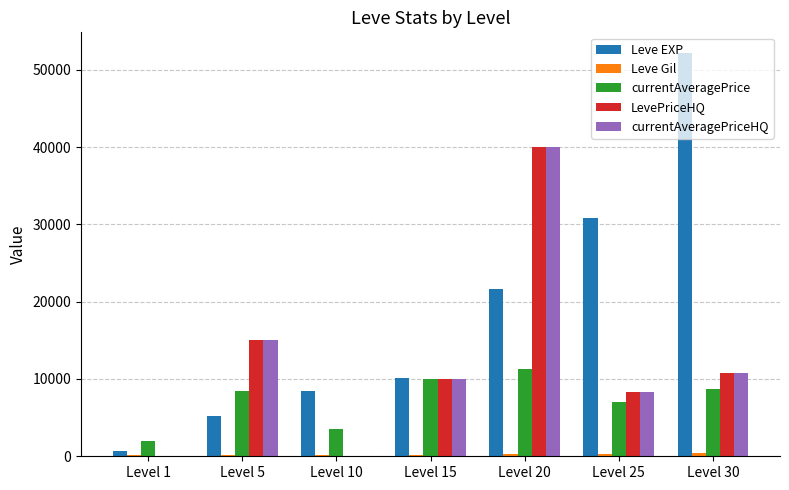

Where is LevePriceHQ nearest to the value 19999?

Level 5